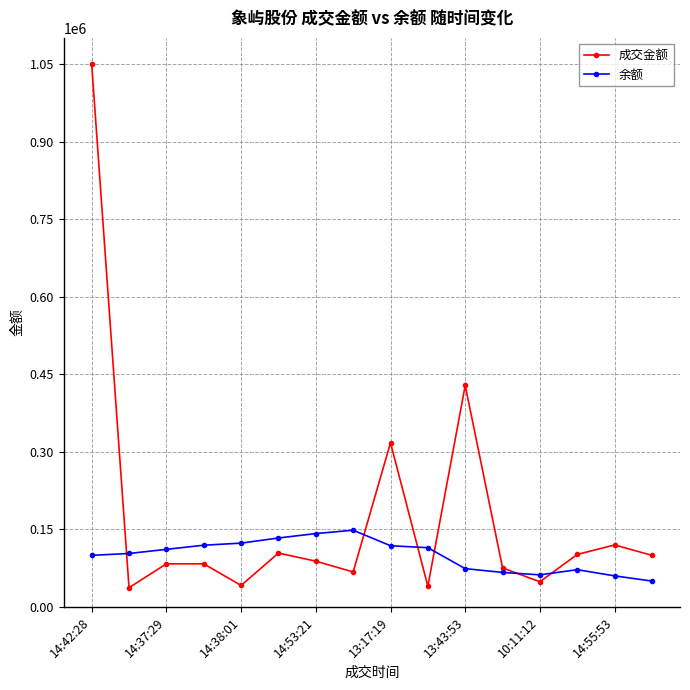

What is the minimum value for 余额?

50284.0